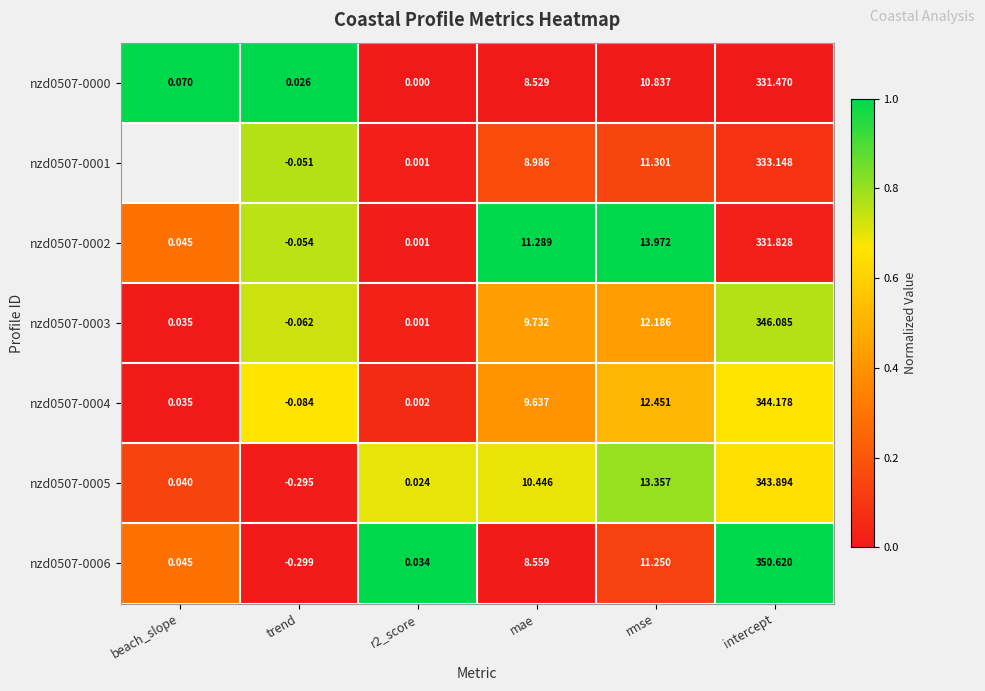

At which label does nzd0507-0004 reach its peak?

intercept